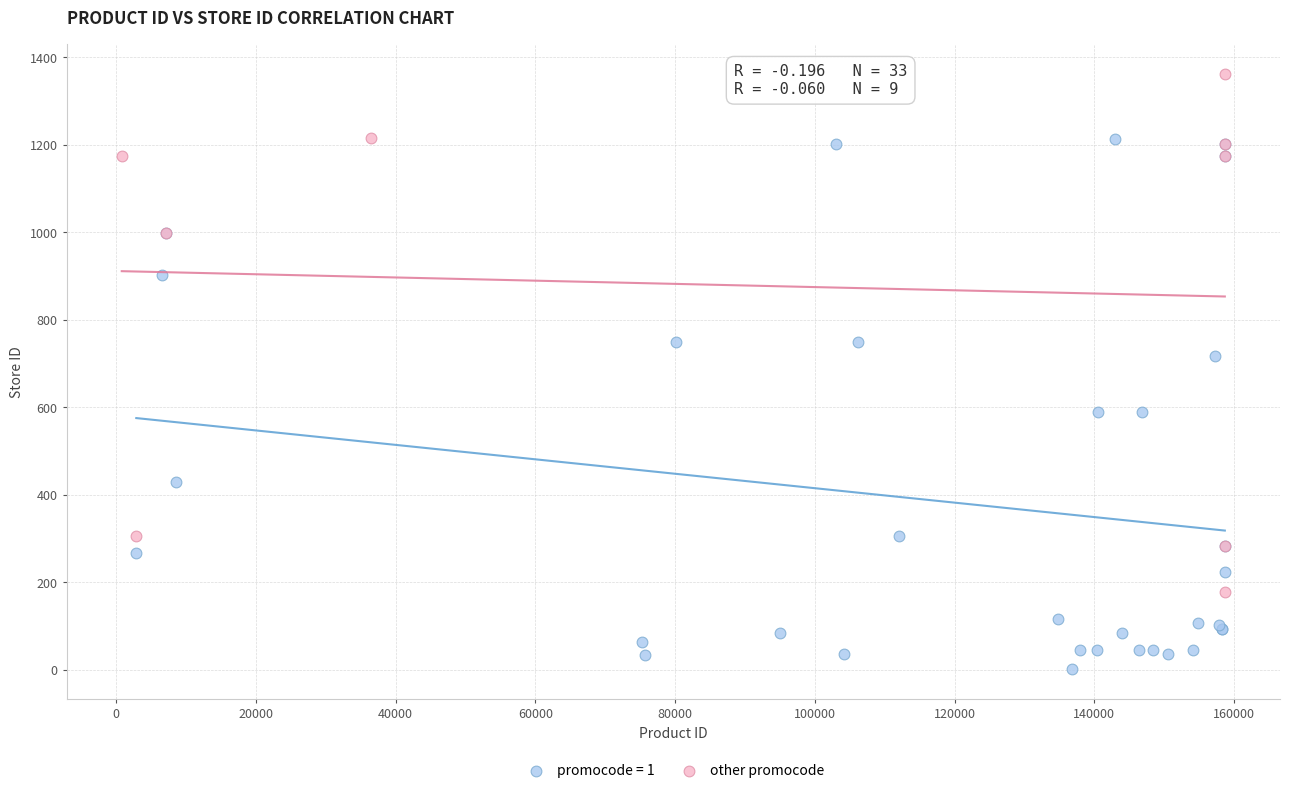

Which series reaches the minimum Y coordinate?

promocode = 1